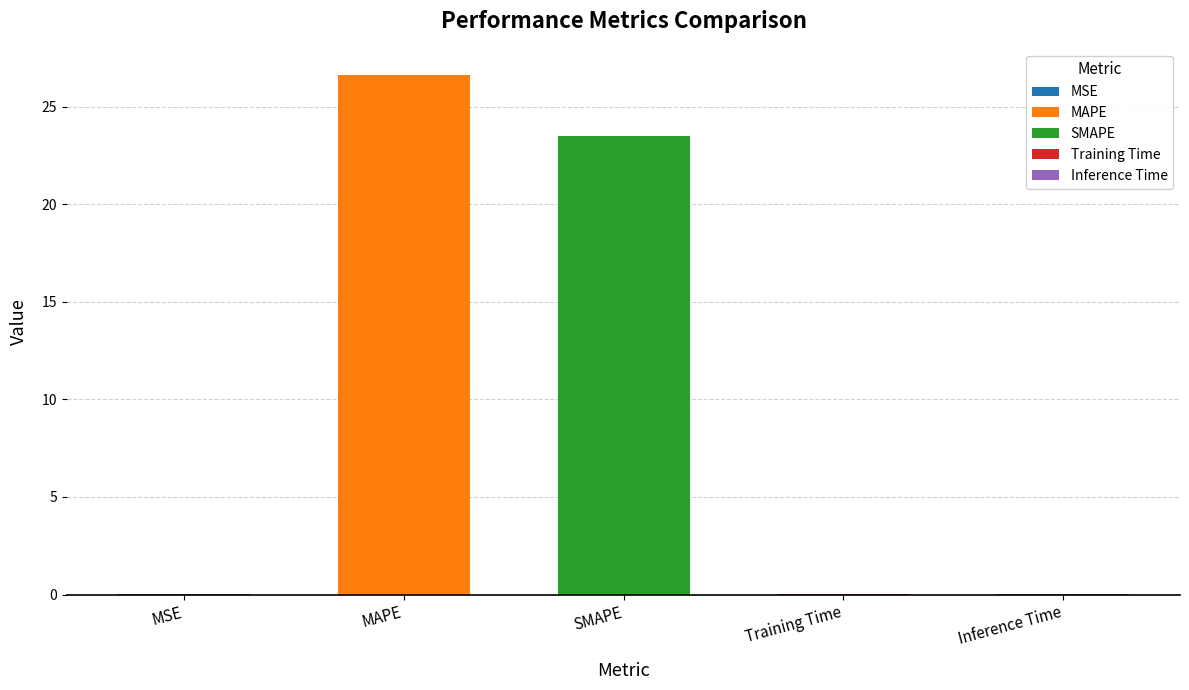

What is the label of the 3rd bar from the left?

SMAPE